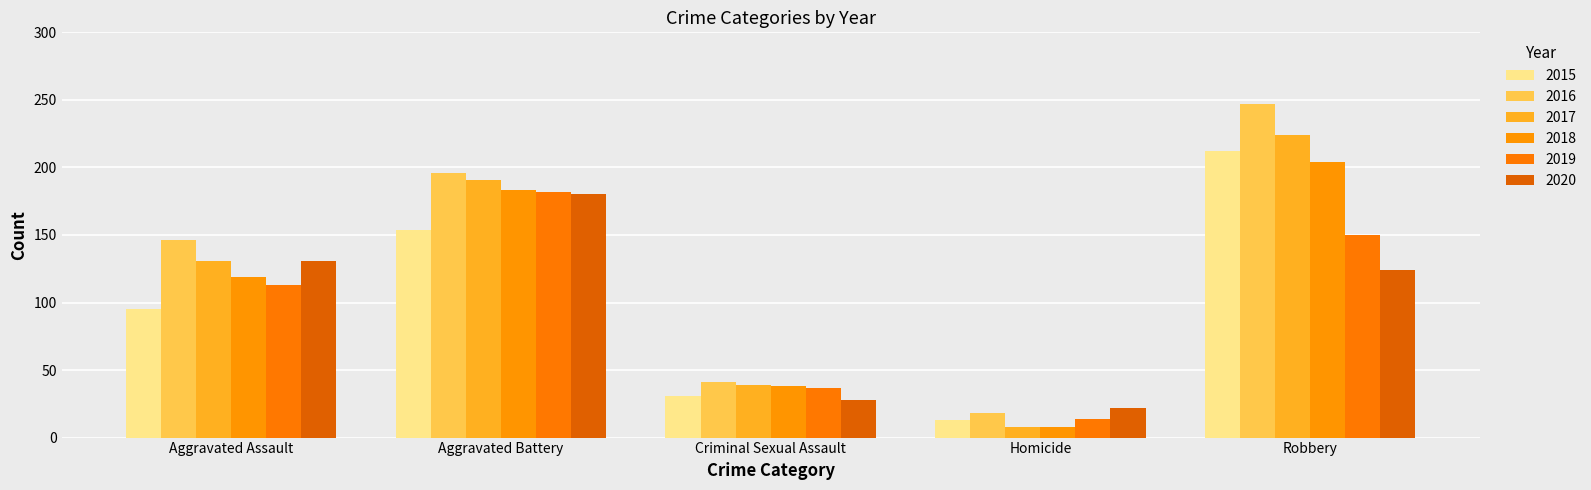

What is the difference between the highest and lowest values at Criminal Sexual Assault?

13